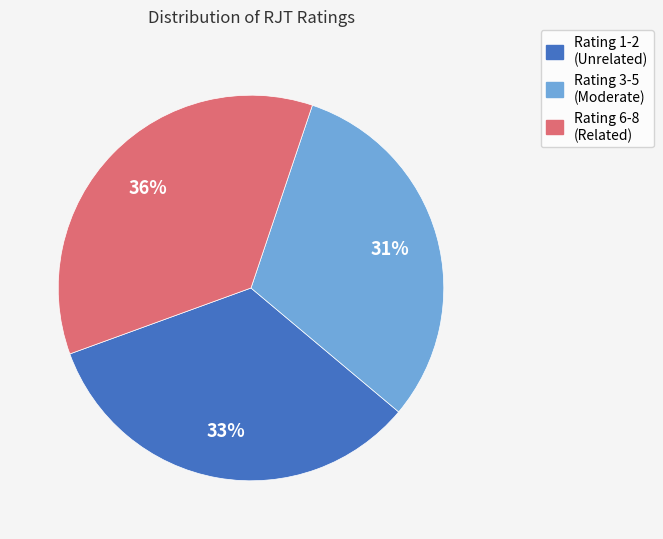

Count the number of slices in the pie.

3